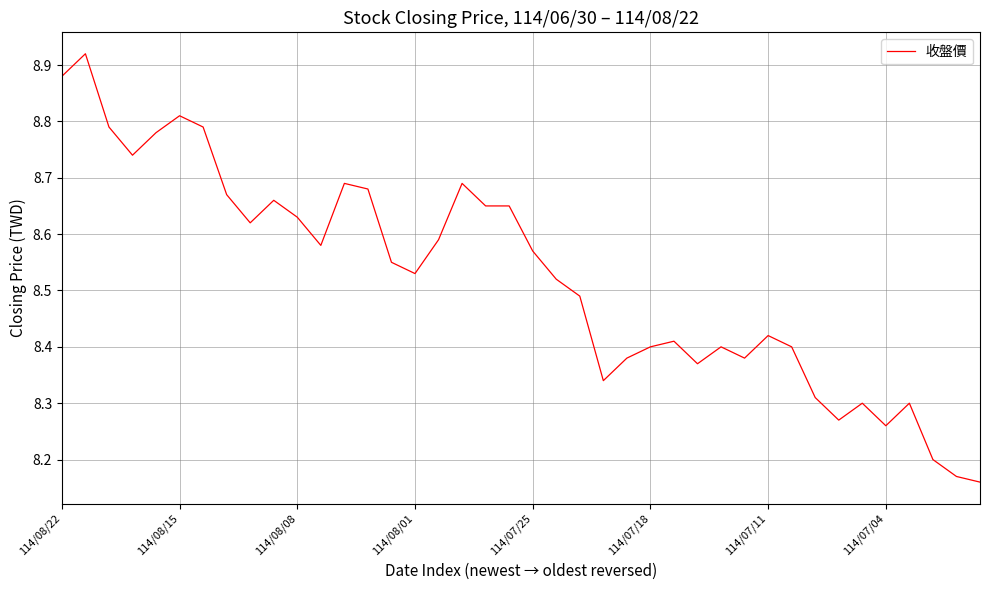

What is the difference between the second highest and minimum values?

0.7